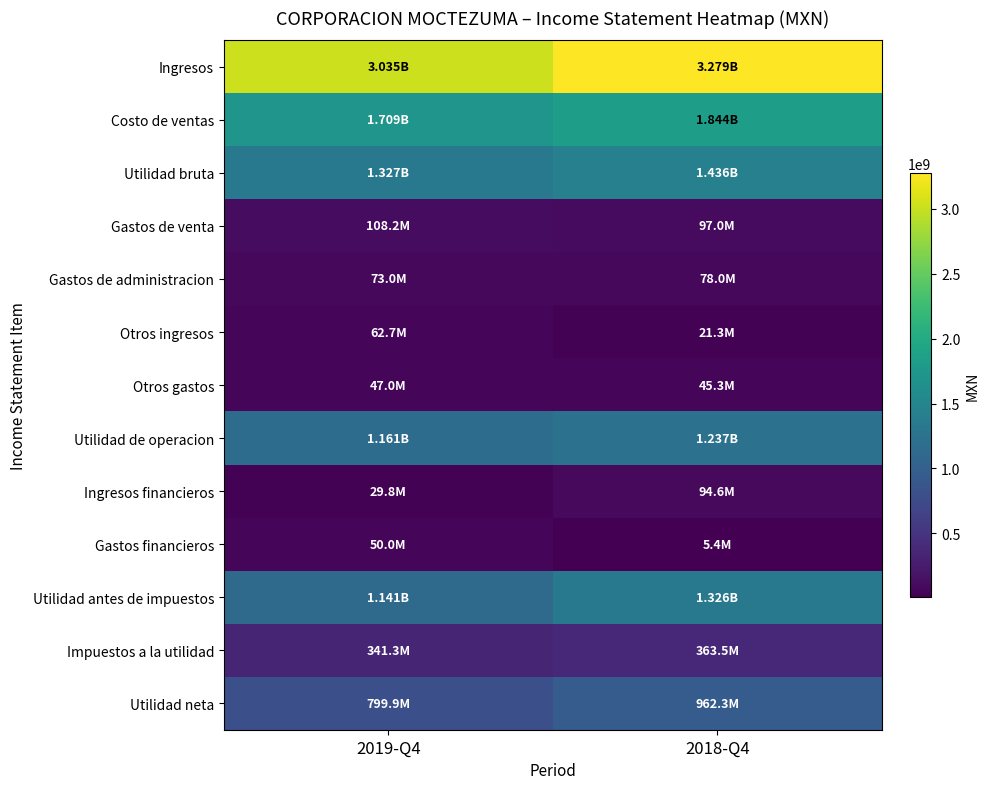

Which category has the highest value across all series?

2018-Q4